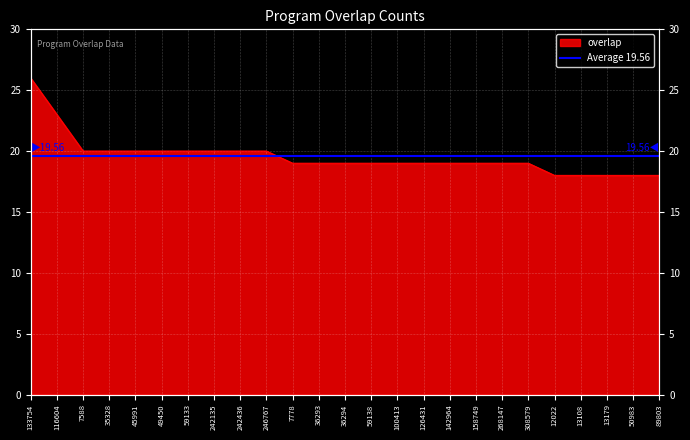

How many values are below 19?

5